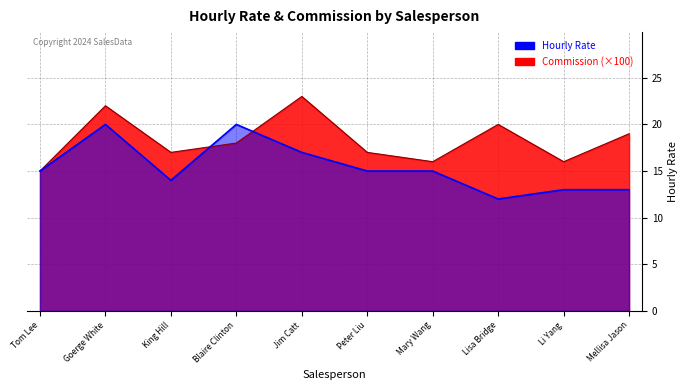

Reading left to right, extract all data points from this chart.

Hourly Rate: 15.0	22.0	17.0	18.0	23.0	17.0	16.0	20.0	16.0	19.0
Commission: 15.0	20.0	14.0	20.0	17.0	15.0	15.0	12.0	13.0	13.0